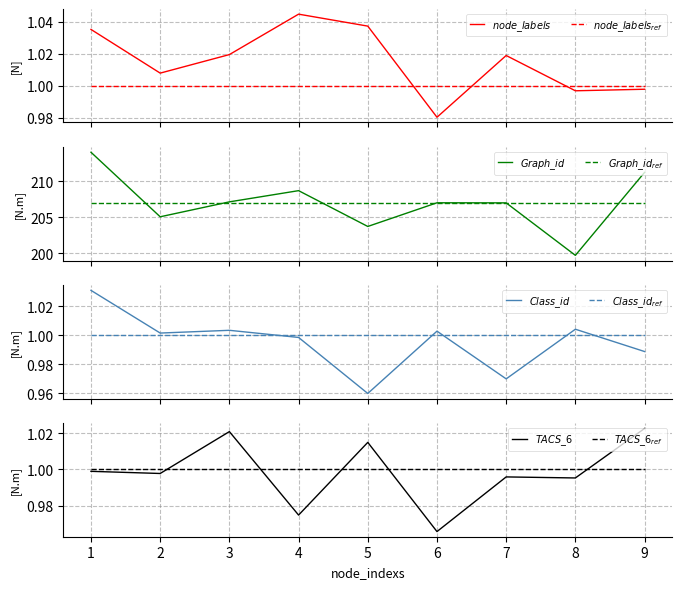

What is the sum of all node_labels values?

9